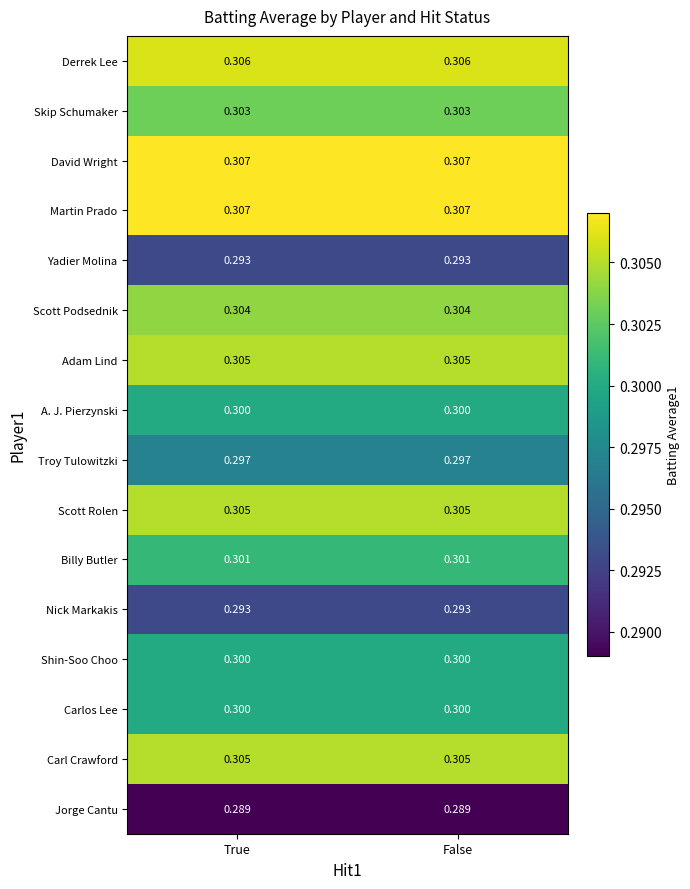

Is the value of Scott Rolen at False greater than the value of Jorge Cantu at False?

Yes